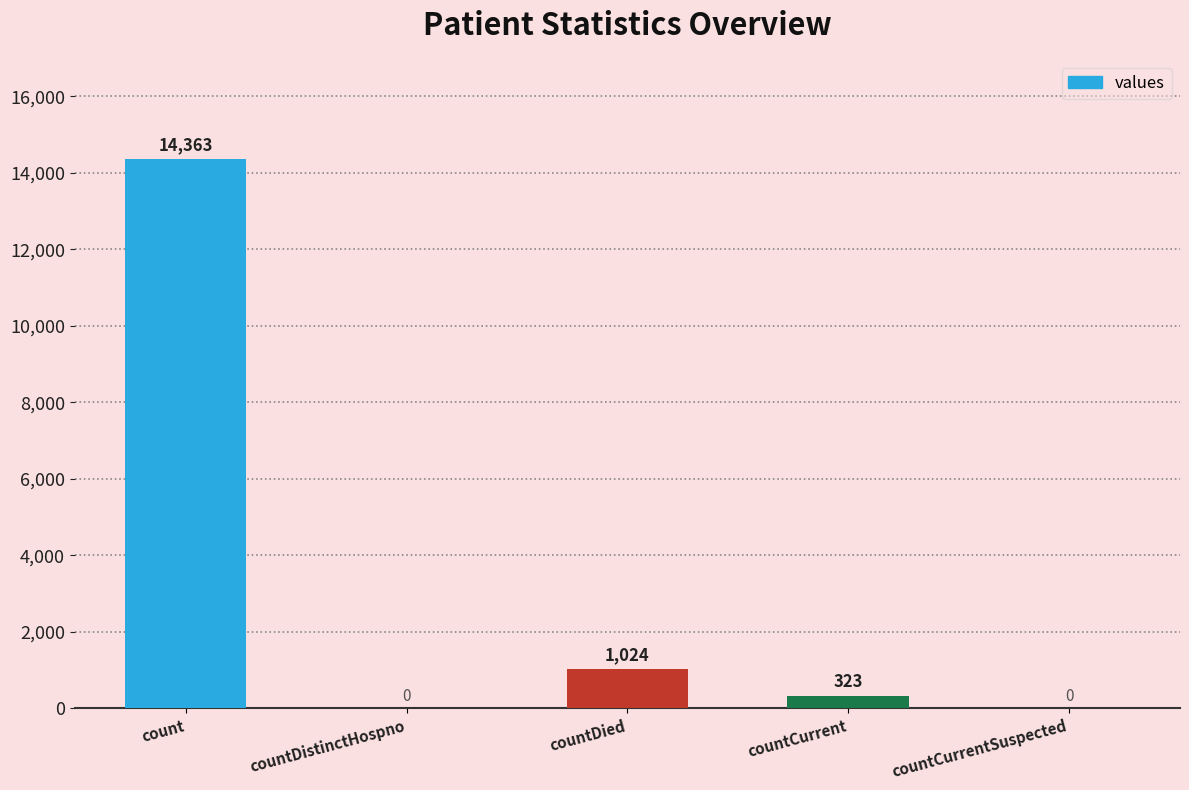

What is the change in value from count to countDistinctHospno?

-14363